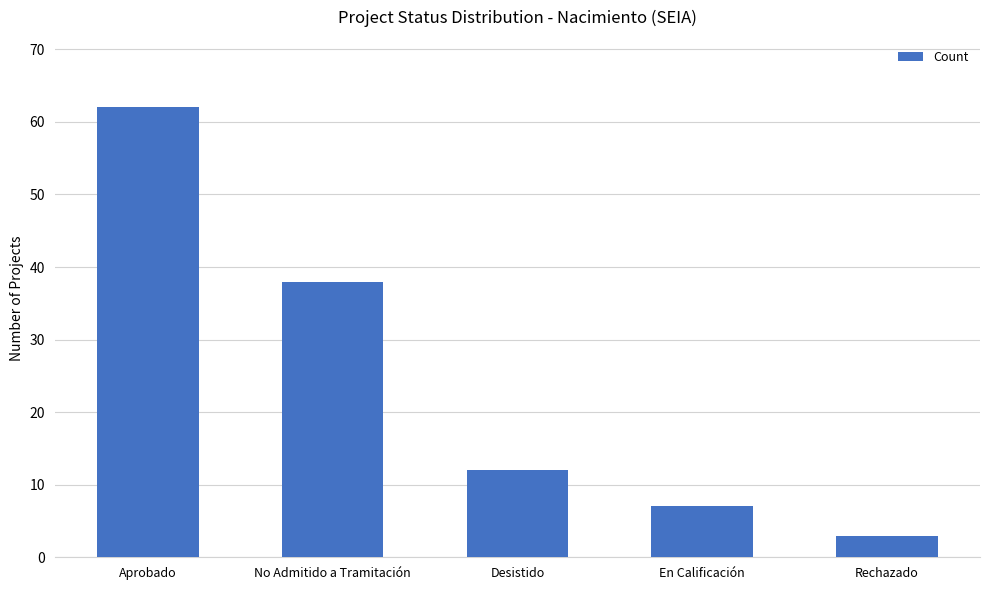

Reading left to right, what are all the values shown in this chart?

62	38	12	7	3